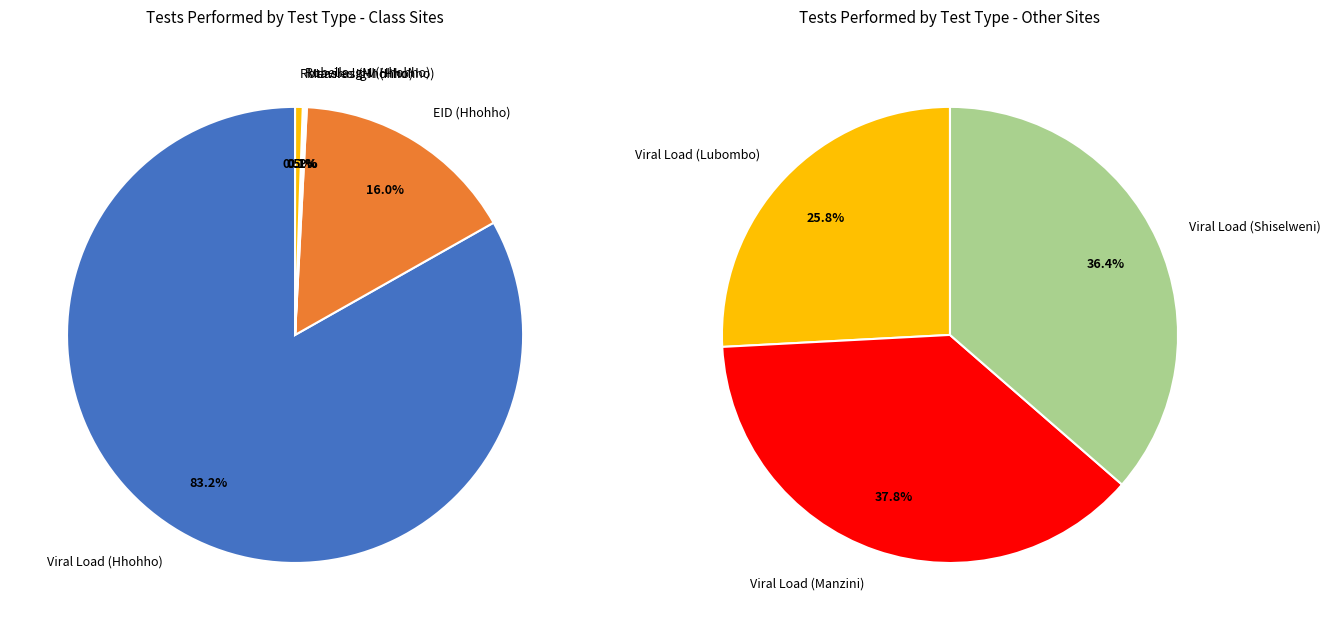

What is the ratio of the value at Viral Load (Hhohho) to the value at Rubella IgM (Hhohho)?

576.3